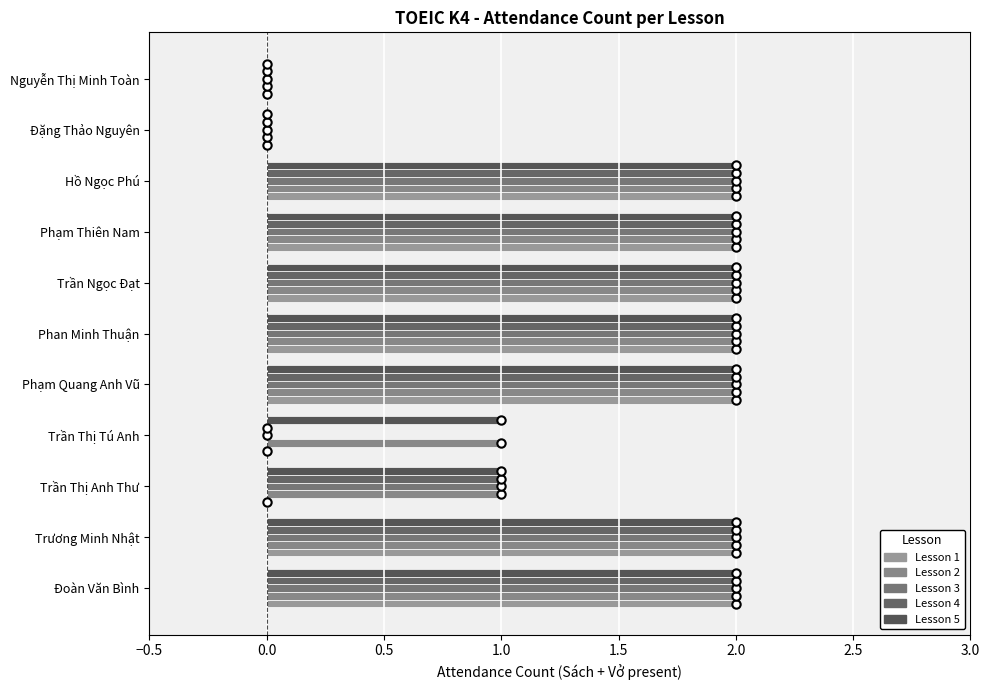

How many distinct data groups are displayed?

5